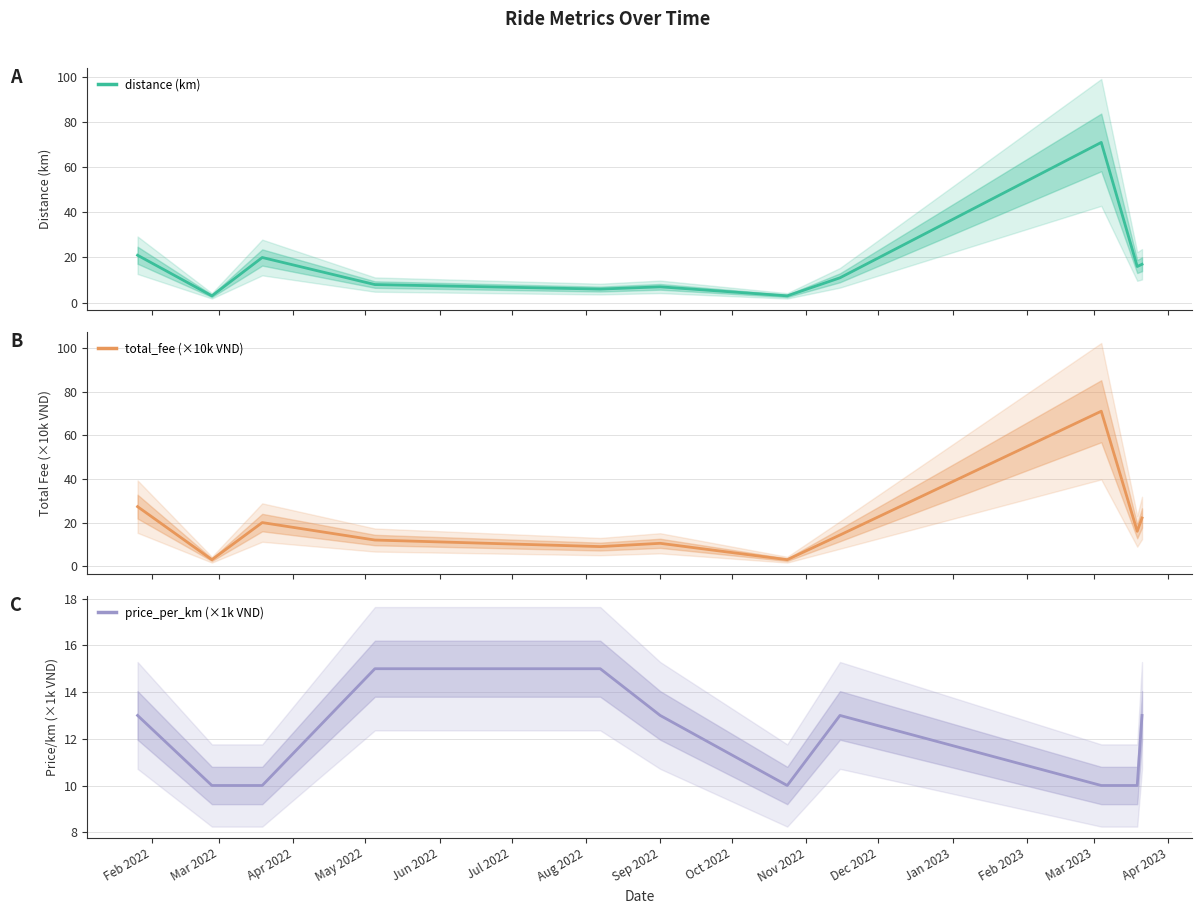

At how many categories does at least one series exceed 34?

1